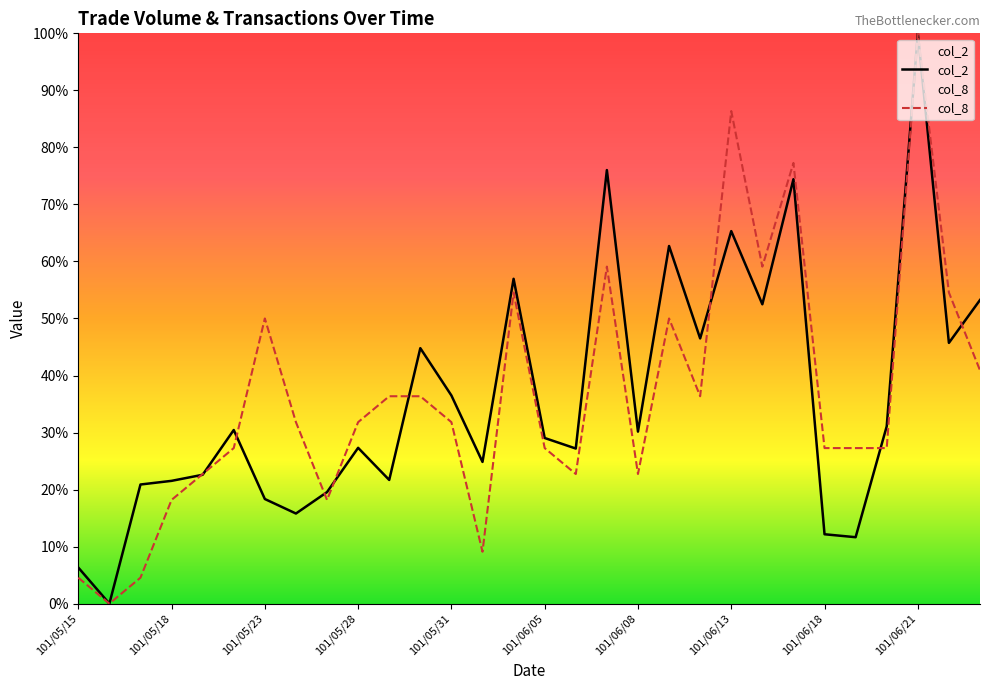

How many times do col_8 and col_2 cross each other?

9